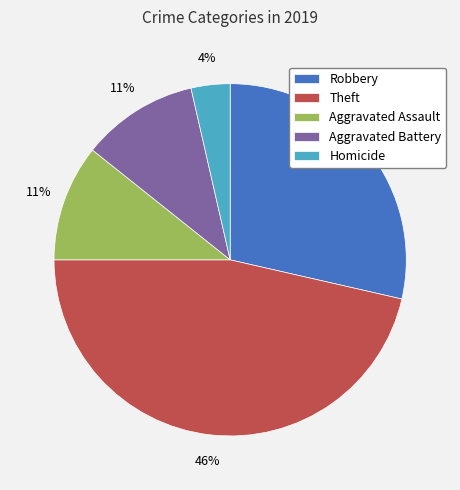

Is there a majority slice in this chart?

No